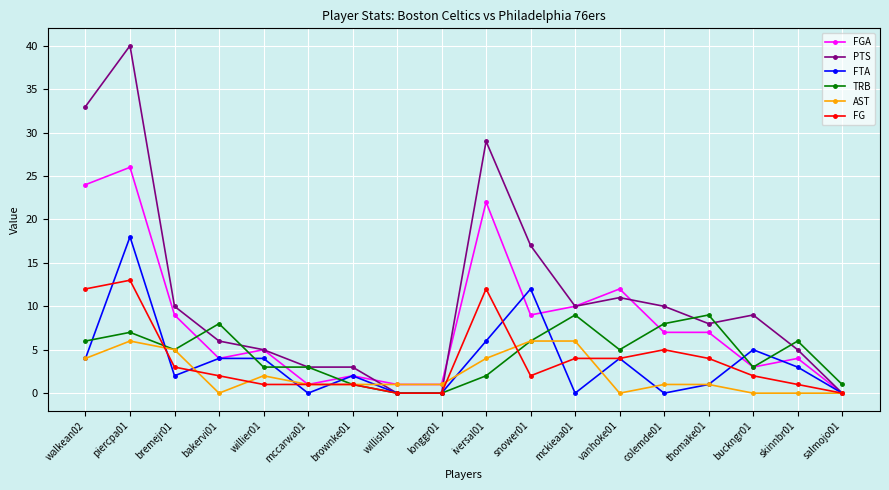

What is the difference between the maximum and minimum values in the PTS series?

40